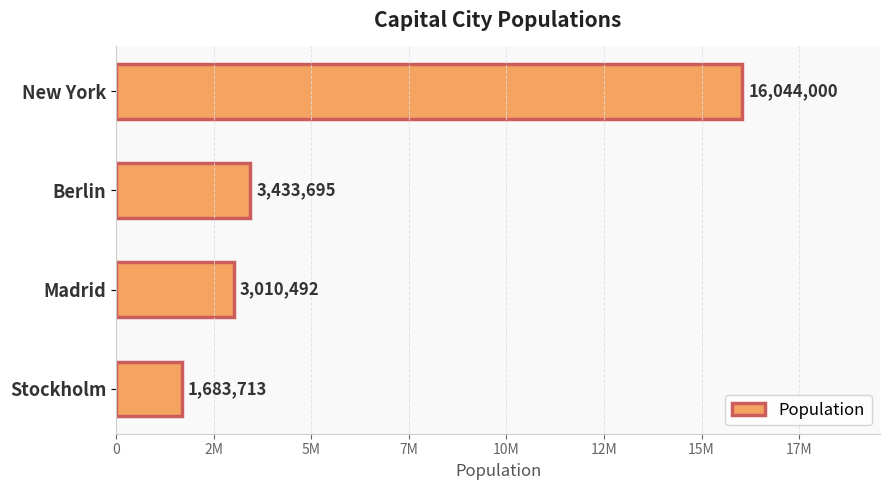

What is the minimum value shown in the chart?

1683713